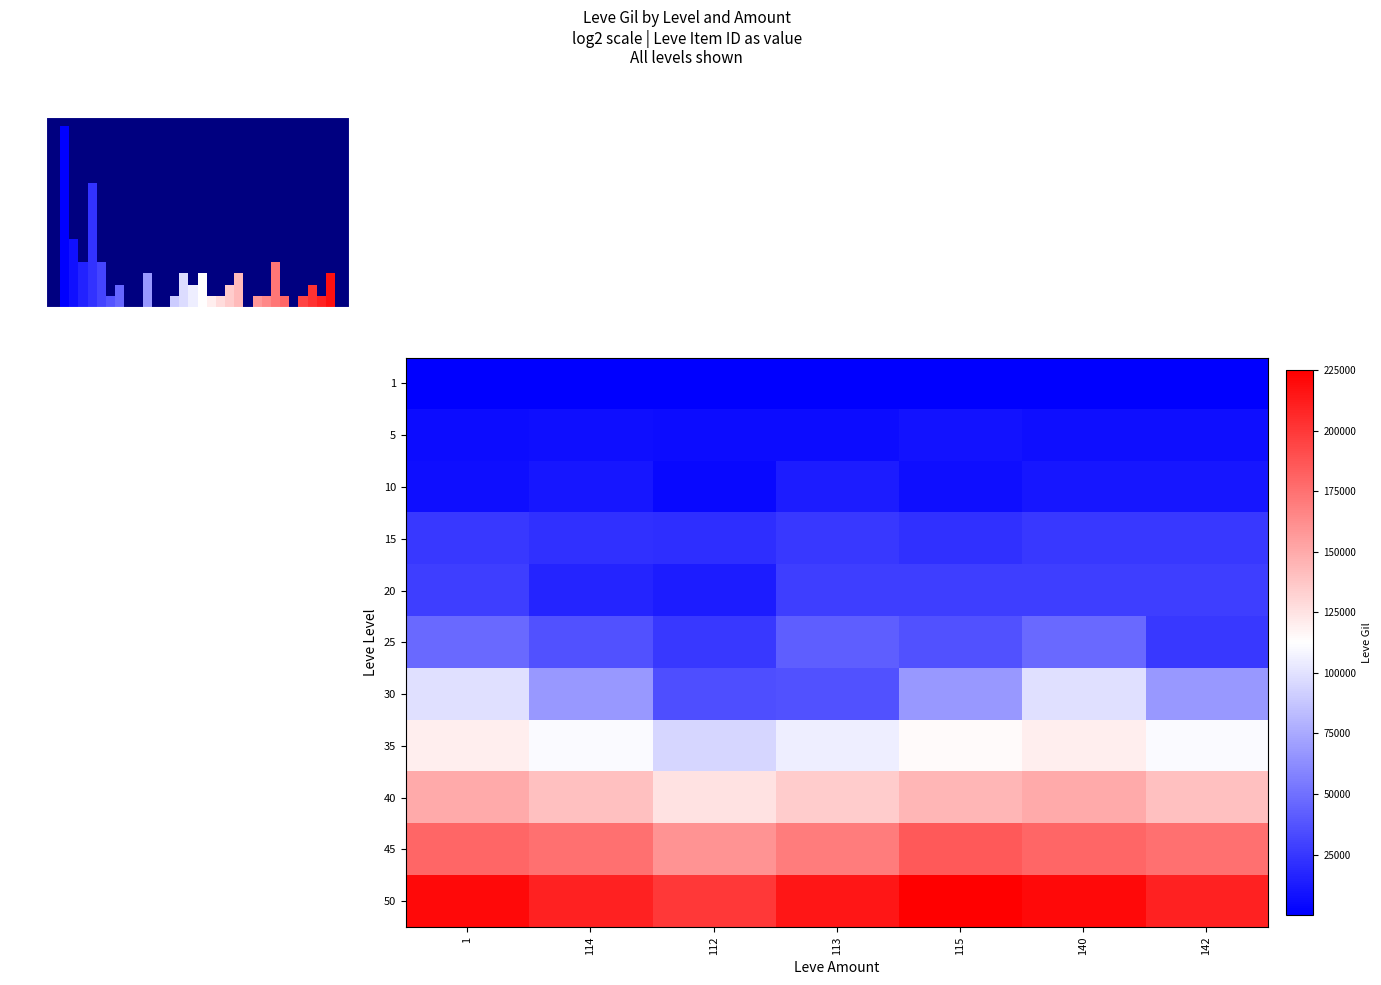

How many series are shown in this chart?

11